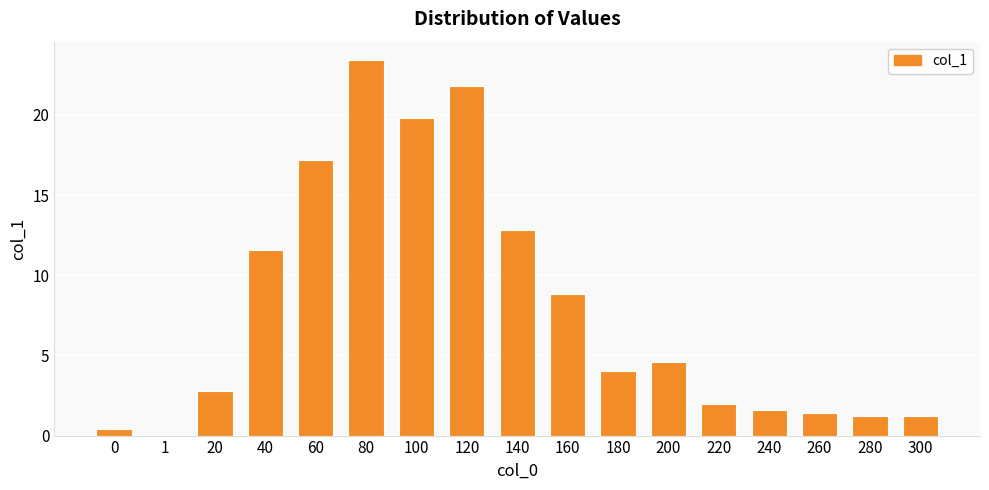

Reading left to right, transcribe all the data shown in this chart.

0.4	0.0	2.8	11.6	17.2	23.4	19.8	21.8	12.8	8.8	4.0	4.6	2.0	1.6	1.4	1.2	1.2